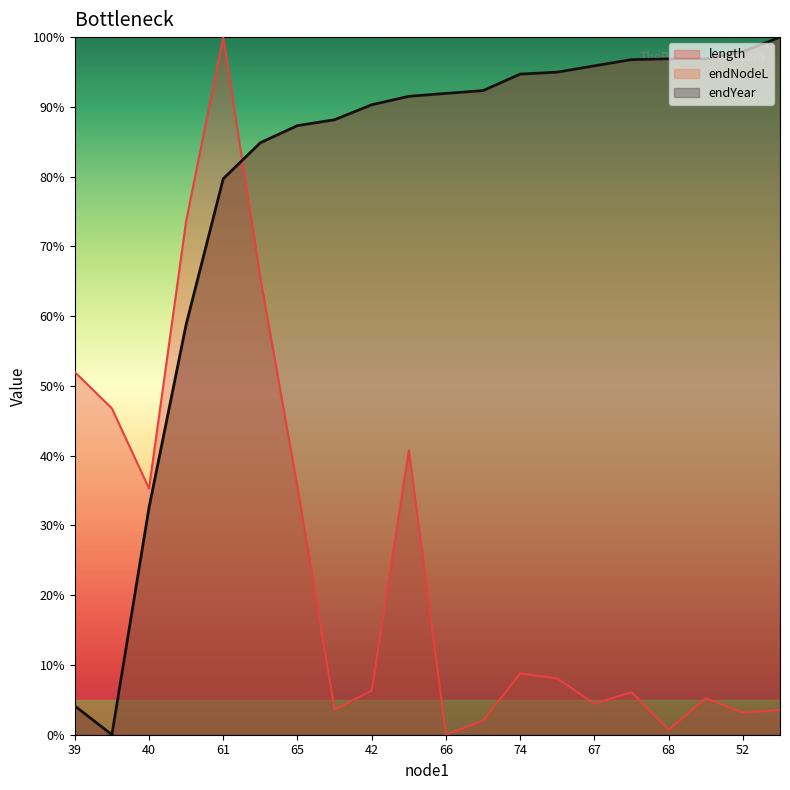

Reading left to right, transcribe all the data shown in this chart.

length: 52.0	46.8	35.3	73.6	100.0	65.5	35.5	3.6	6.3	40.7	0.0	2.0	8.8	8.1	4.5	6.1	0.7	5.2	3.2	3.5
endNodeL: 4.1	0.0	32.5	58.8	79.7	84.9	87.3	88.2	90.3	91.5	91.9	92.3	94.7	95.0	95.9	96.8	96.9	96.9	97.9	100.0
endYear: 4.1	0.0	32.5	58.8	79.7	84.9	87.3	88.2	90.3	91.5	91.9	92.3	94.7	95.0	95.9	96.8	96.9	96.9	97.9	100.0